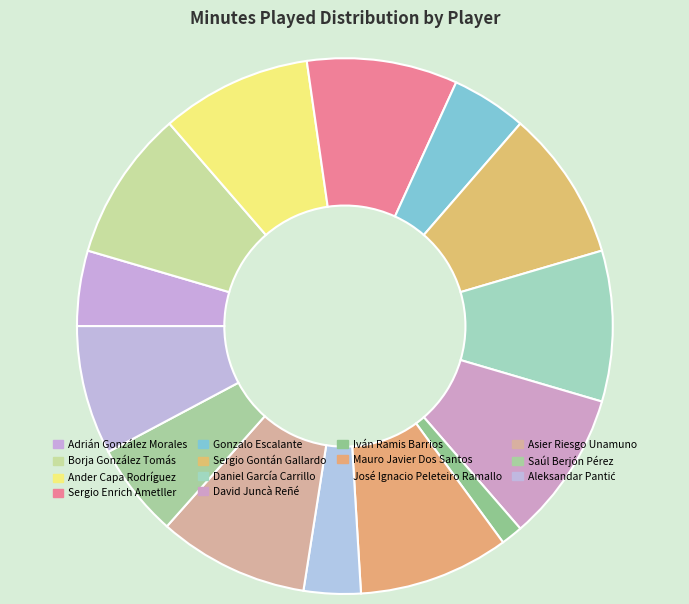

To the nearest percent, what percentage of the pie is Mauro Javier Dos Santos?

9%